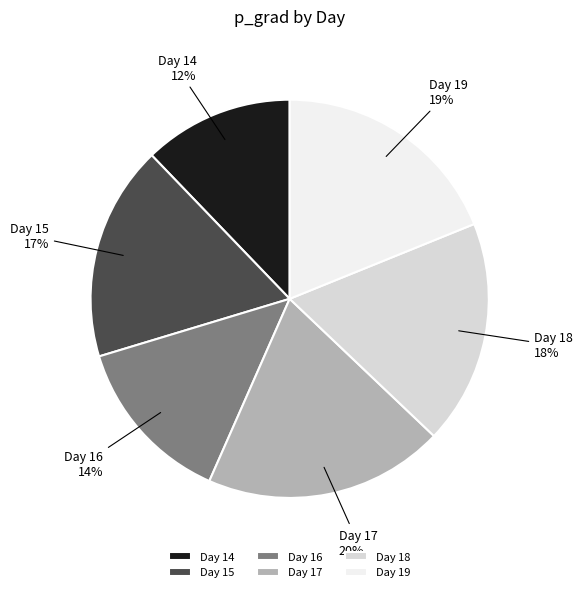

Is there any slice that represents more than half of the pie?

No